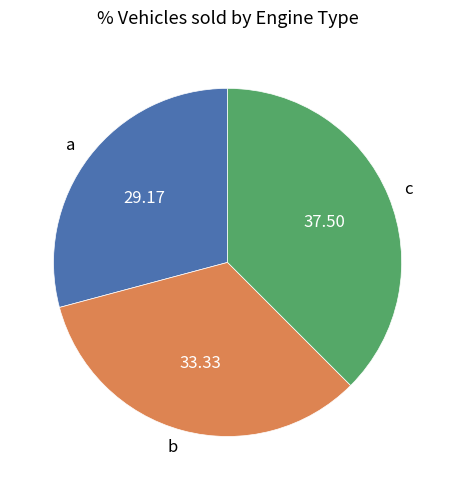

Combined, do b and a account for over 50%?

Yes